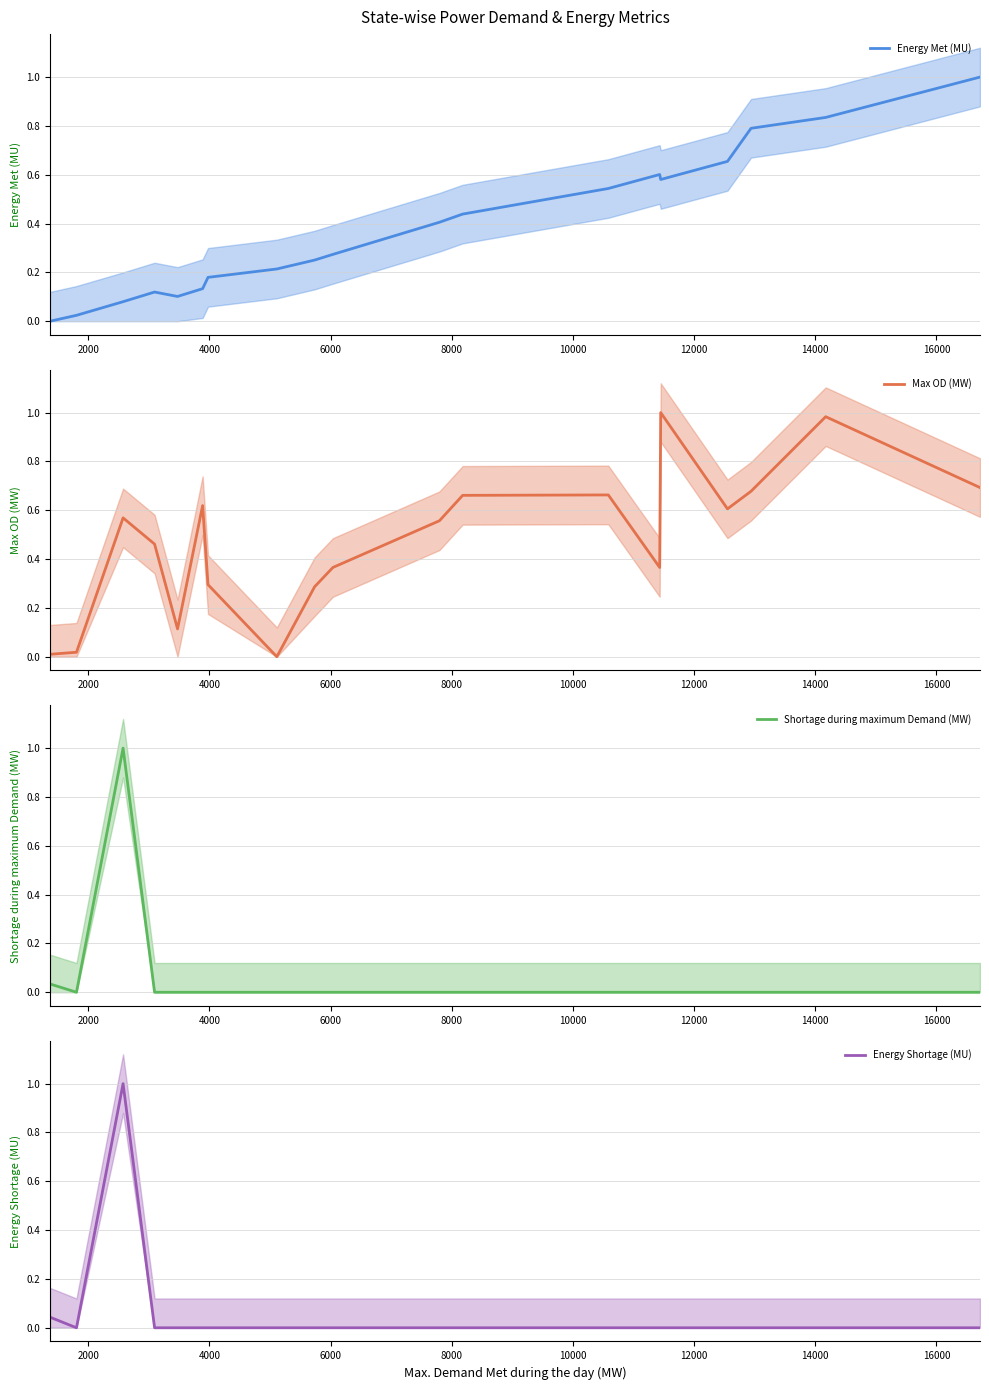

In Energy Met (MU), how many points are higher than both neighbors (excluding endpoints)?

2